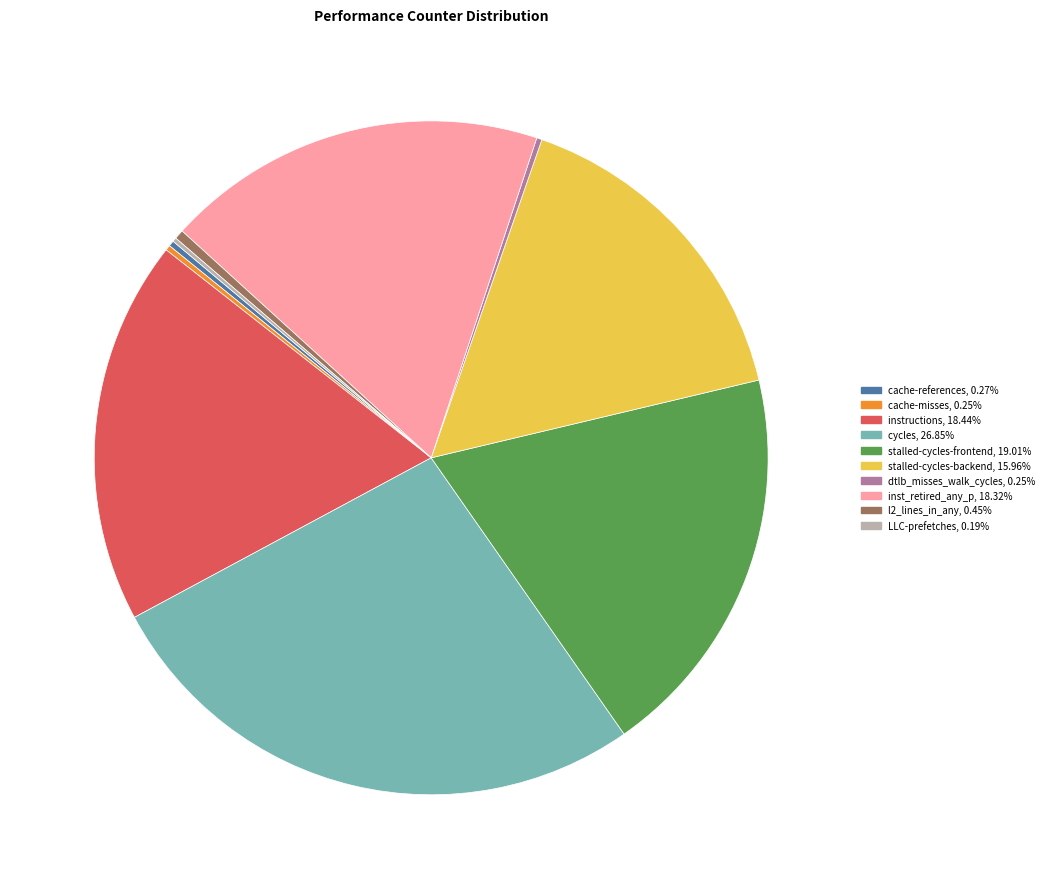

Is there a majority slice in this chart?

No